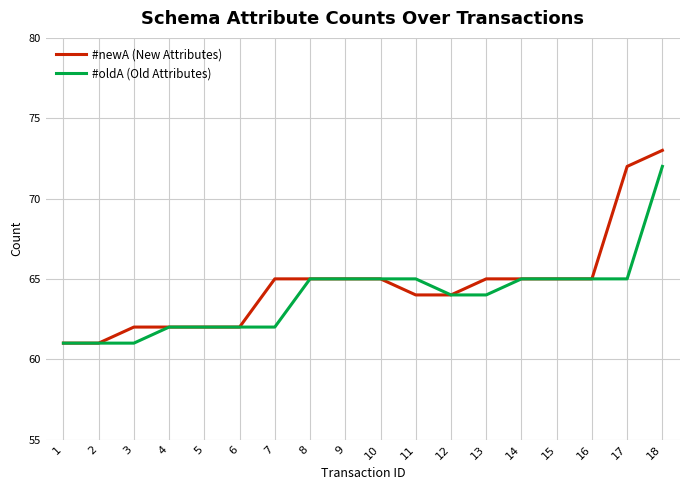

True or false: #oldA (Old Attributes) has a value of 44 at 14.

False